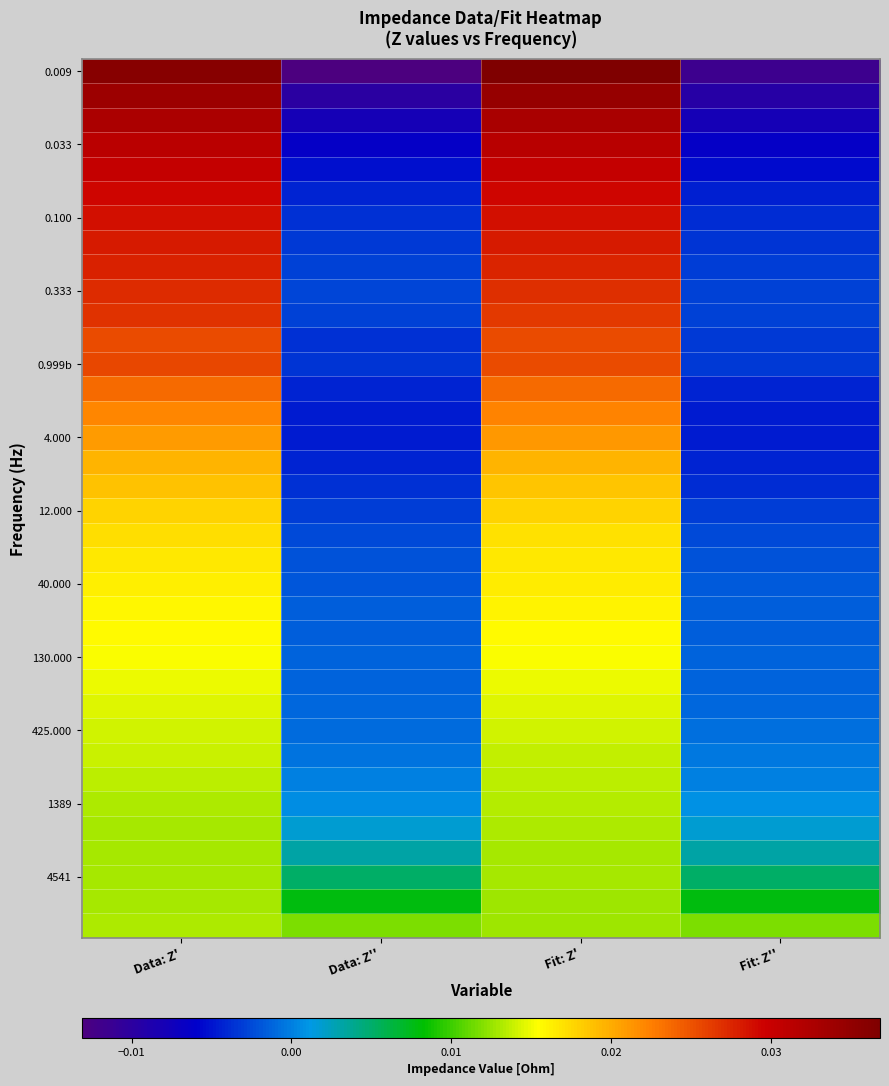

Which has a higher value, Data: Z' or Fit: Z'?

Fit: Z'